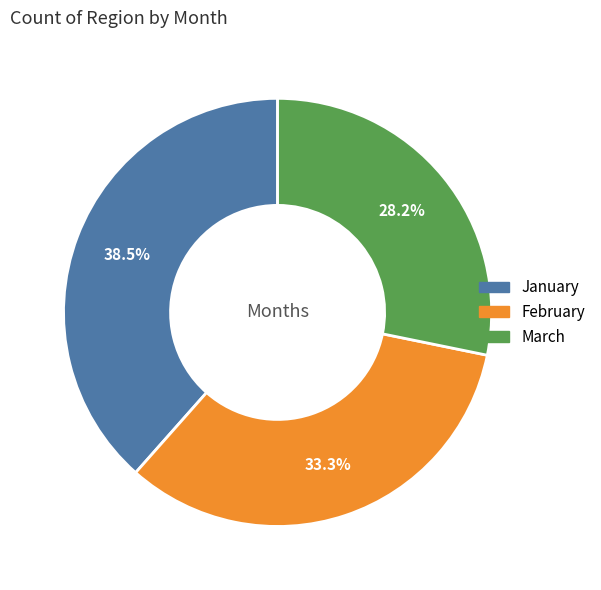

Combined, do March and February account for over 50%?

Yes